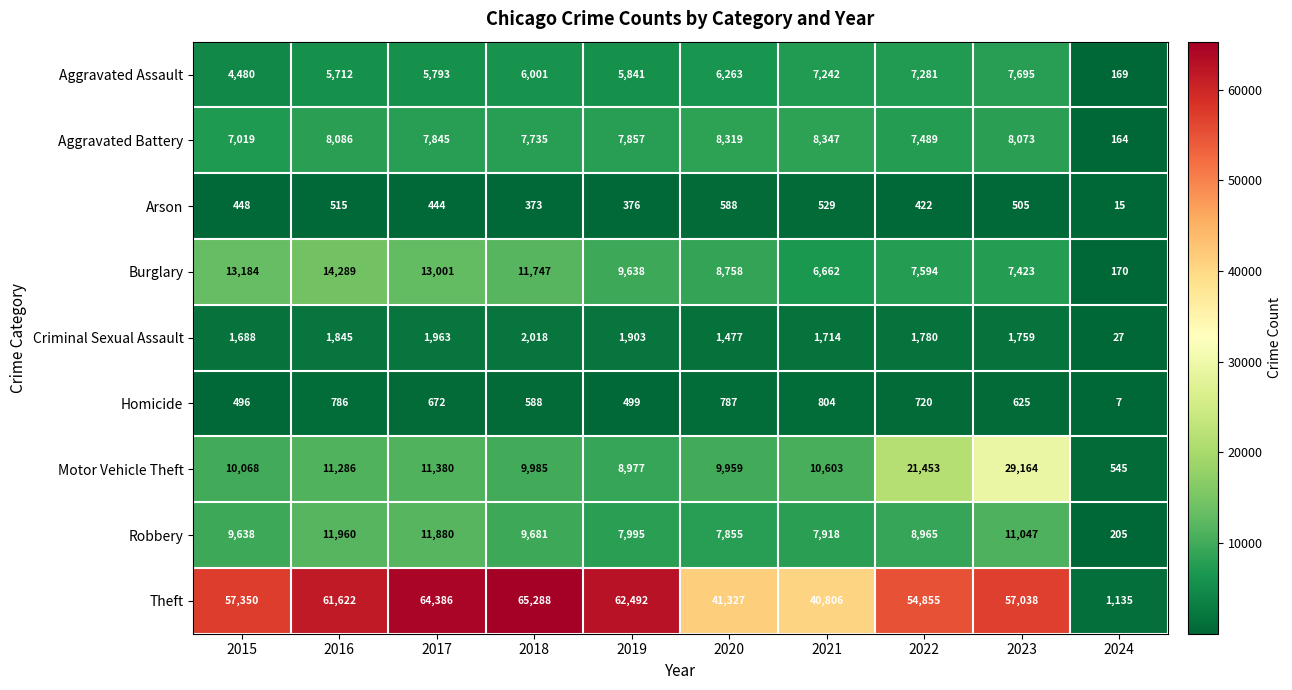

What is the difference between the maximum and minimum values in the Aggravated Assault series?

7526